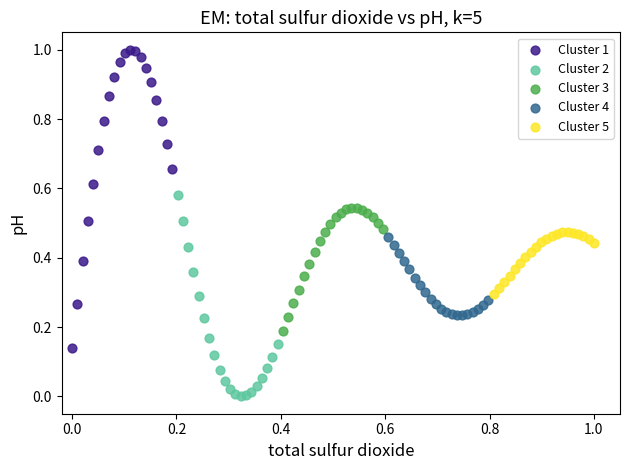

Which series has the largest Y range (max minus min)?

Cluster 1